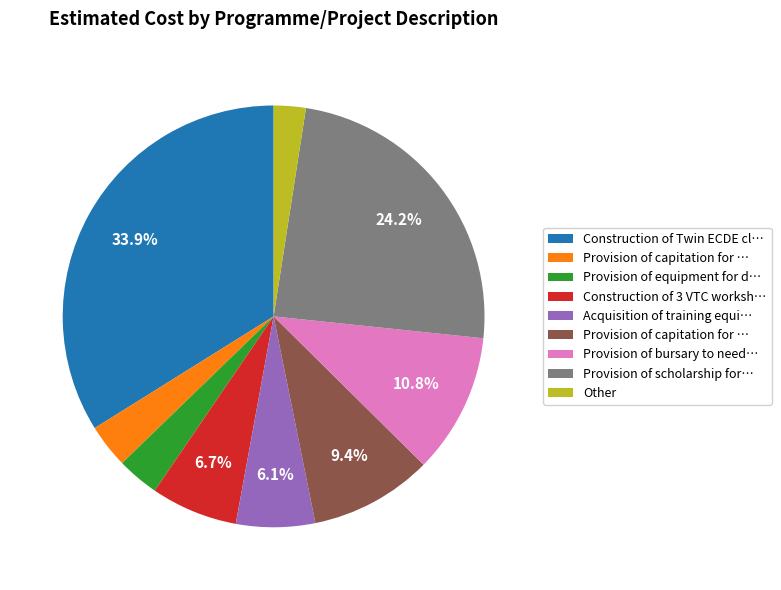

Is there any slice that represents more than half of the pie?

No